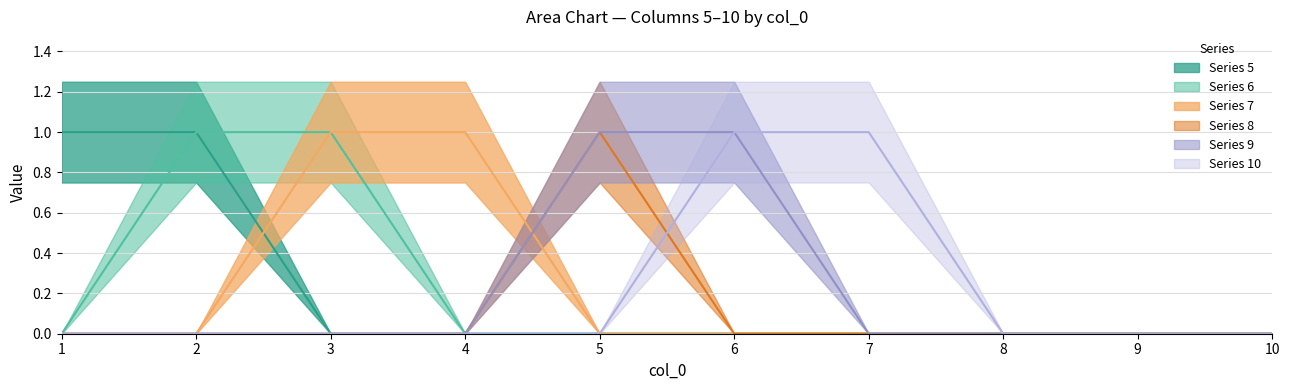

True or false: 6 has a value of 0 at 10.

True